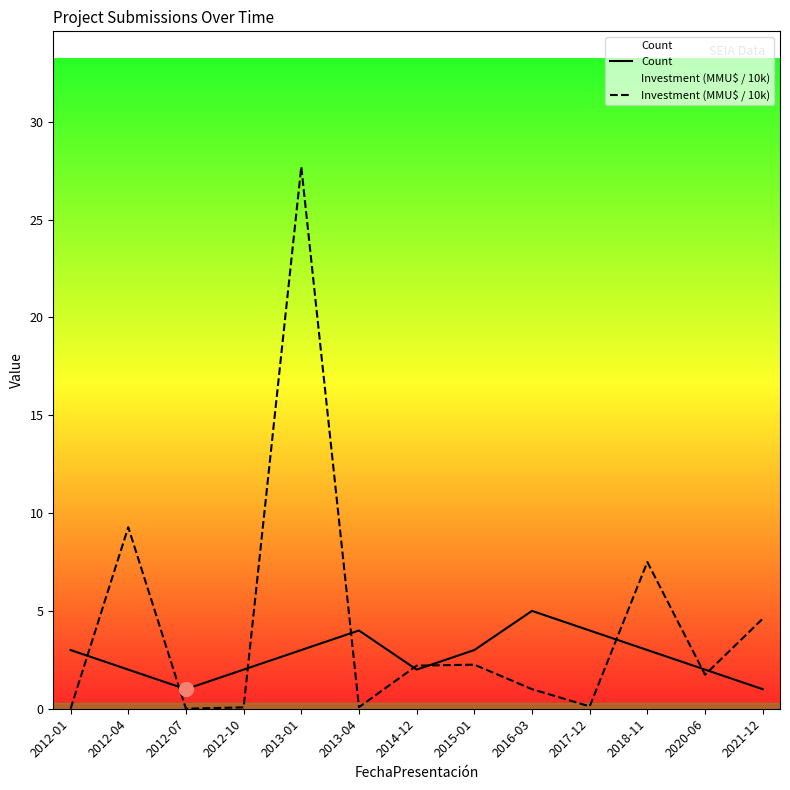

The value of Investment (MMU$ / 10k) at 2014-12 is 1.3. True or false?

False